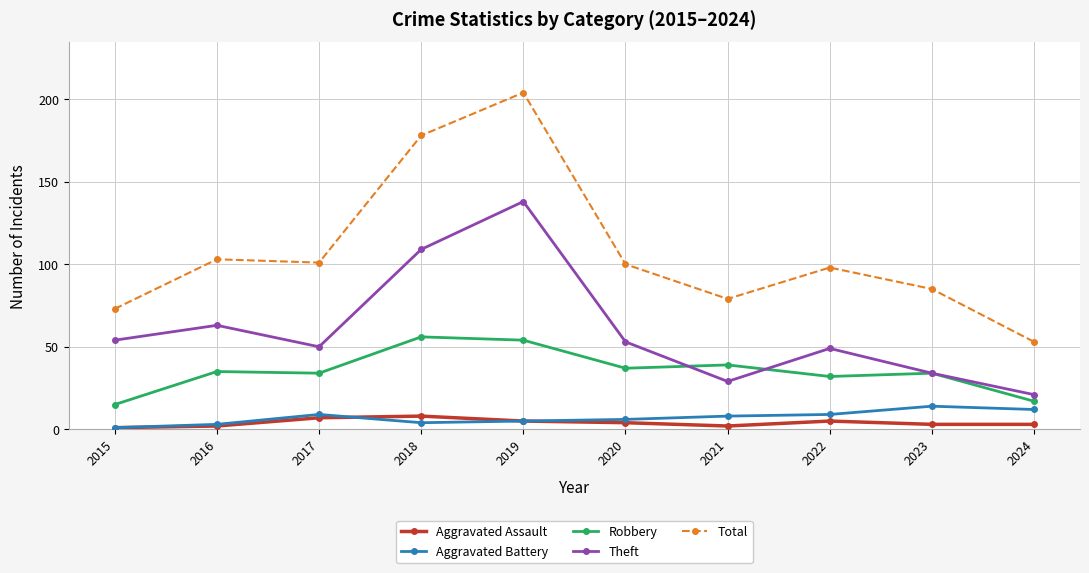

What is the difference between the maximum and minimum values in the Robbery series?

41